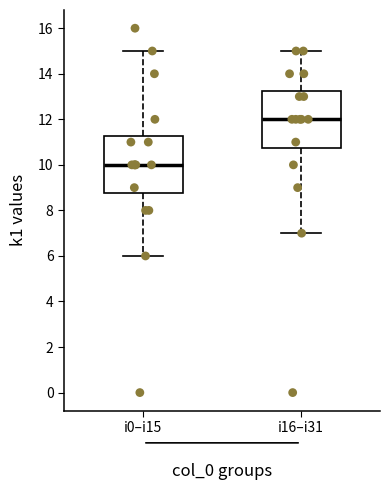

Reading left to right, transcribe this box plot: for each box, give where its median line is, the range the box spans, and where its two whiskers end, as read against the y-axis. The values are not printed on the chart, so give them approximately, as read against the axis.

i0–i15: median 10.0, box 8.8 to 11.2, whiskers 6.0 to 15.0
i16–i31: median 12.0, box 10.8 to 13.2, whiskers 7.0 to 15.0